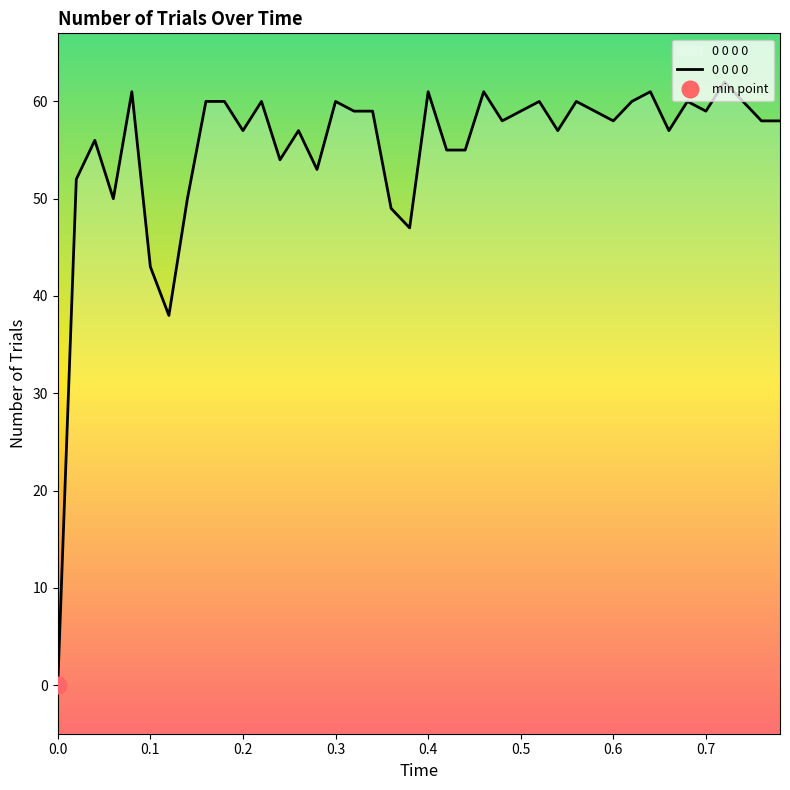

Does the chart have visible grid lines?

No